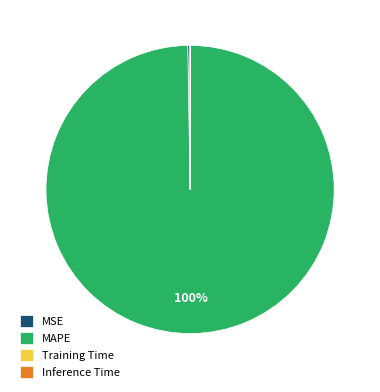

Which category has the biggest portion of the pie?

MAPE